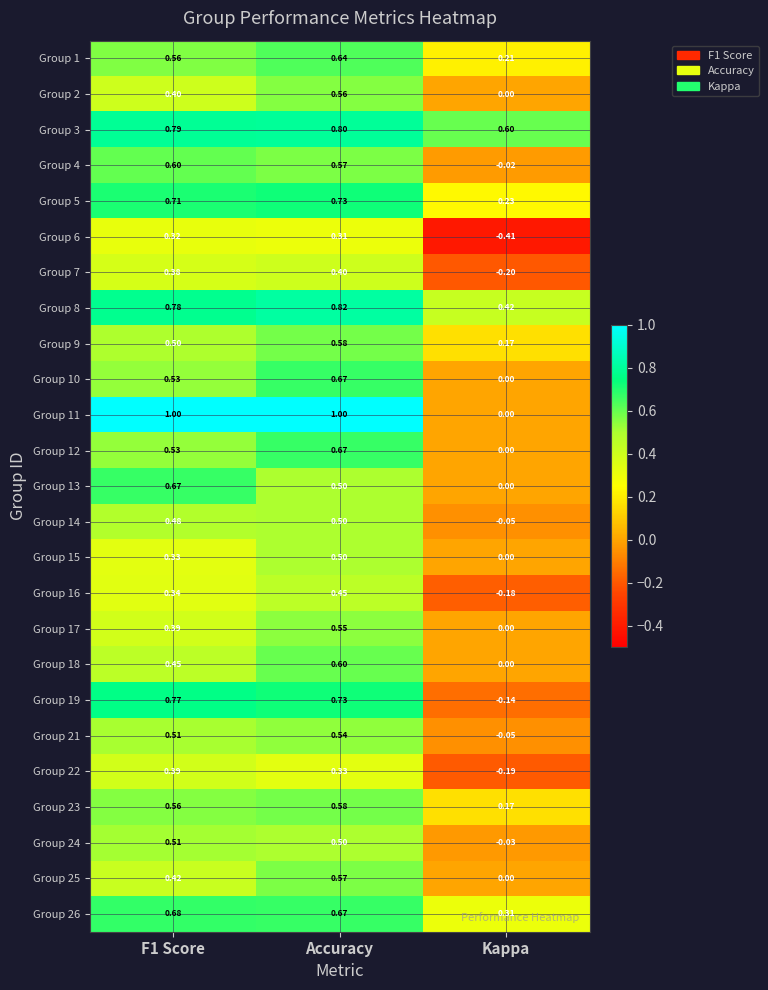

At which label is Group 8 closest to 0?

Kappa